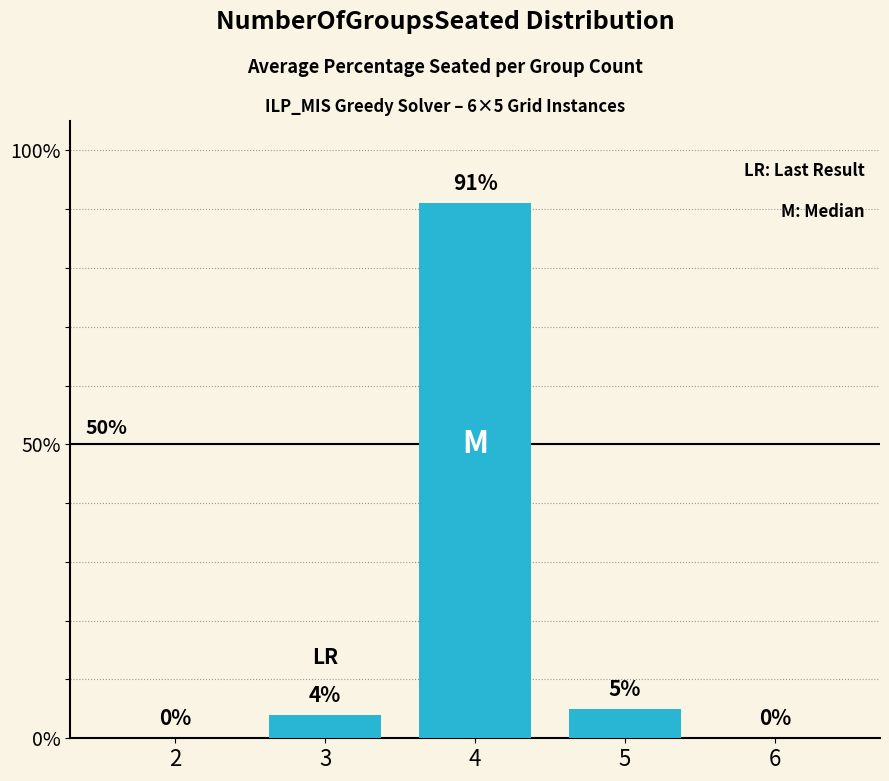

True or false: the data shows 42 at 2.

False